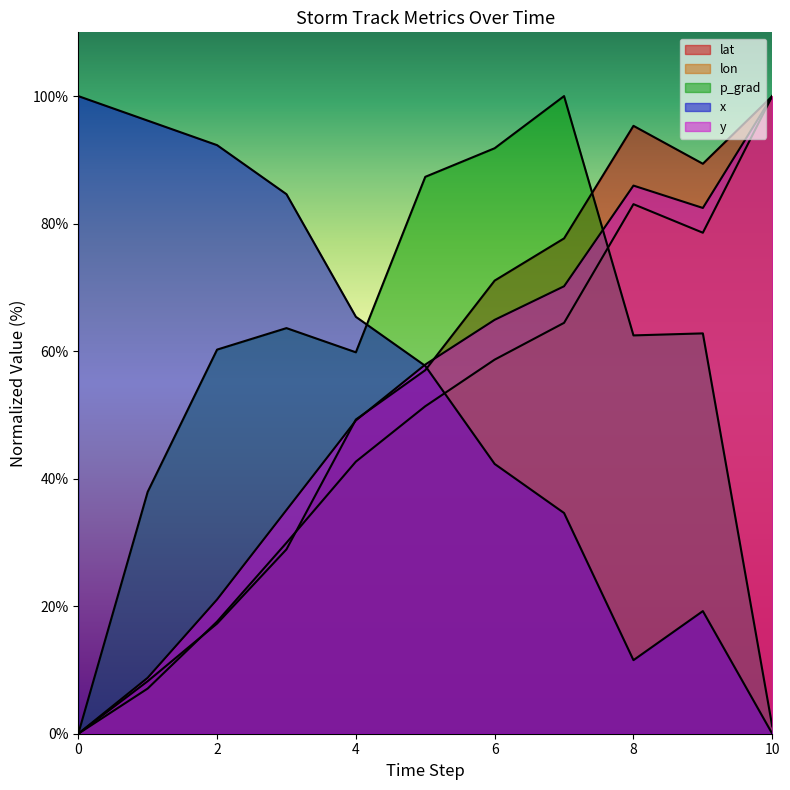

Rank the categories by y value from highest to lowest.

10, 8, 9, 7, 6, 5, 4, 3, 2, 1, 0